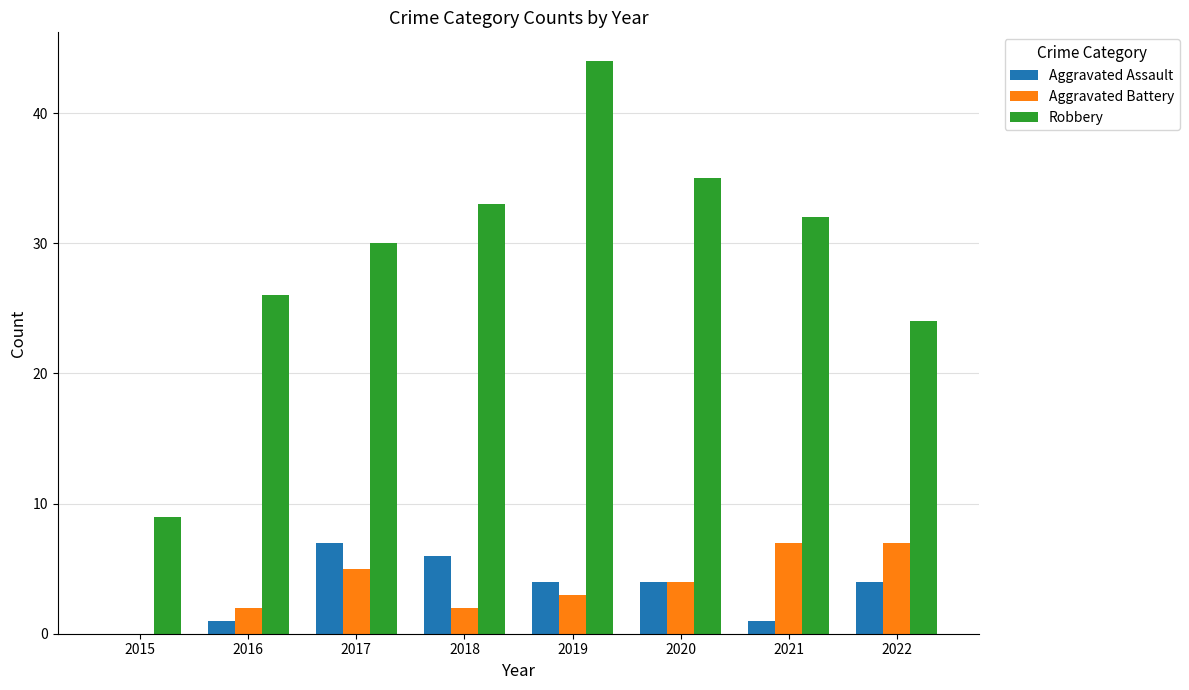

What is the difference between the Robbery values at 2015 and 2016?

17